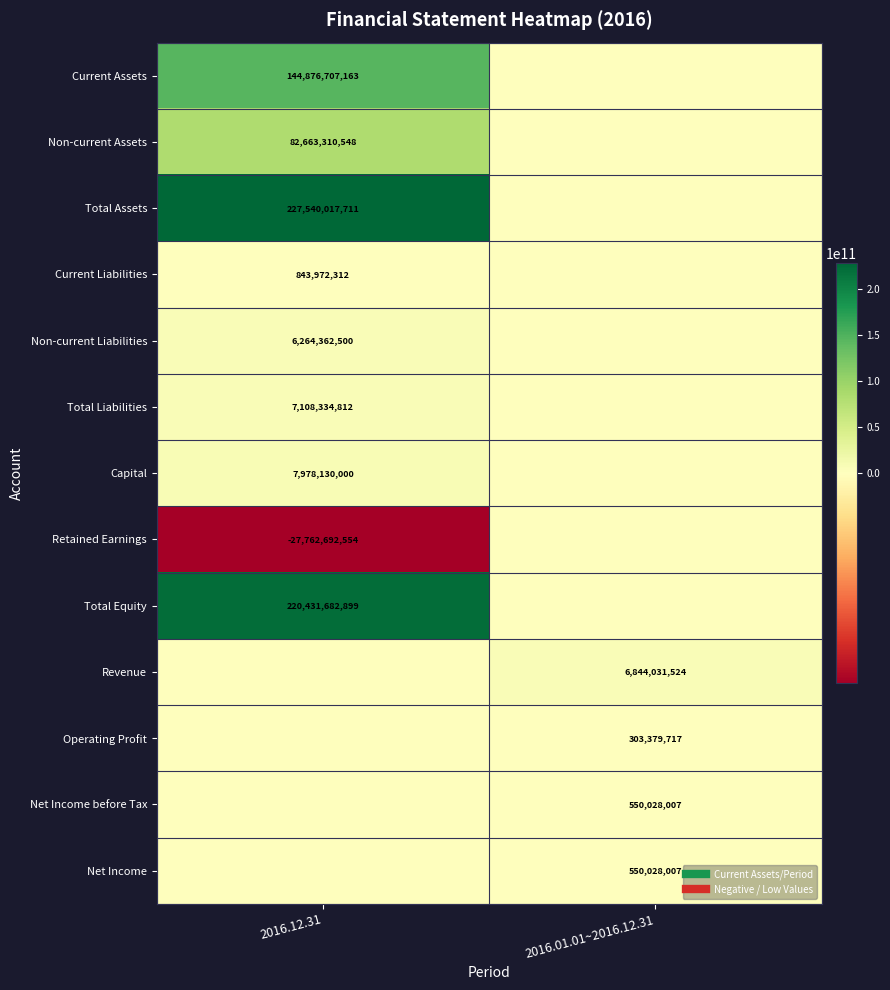

What is the average value of the Non-current Assets series?

41331655274